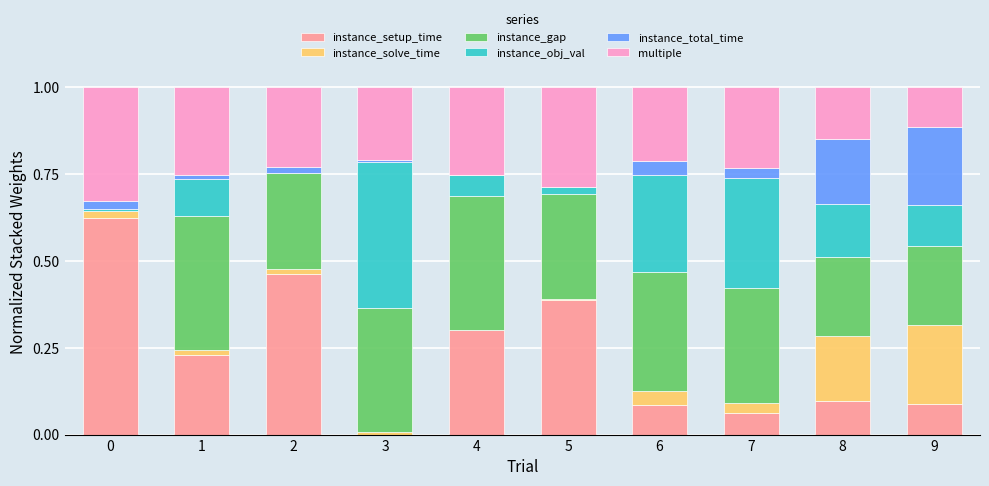

What is the total value across all series at 6?

1.0